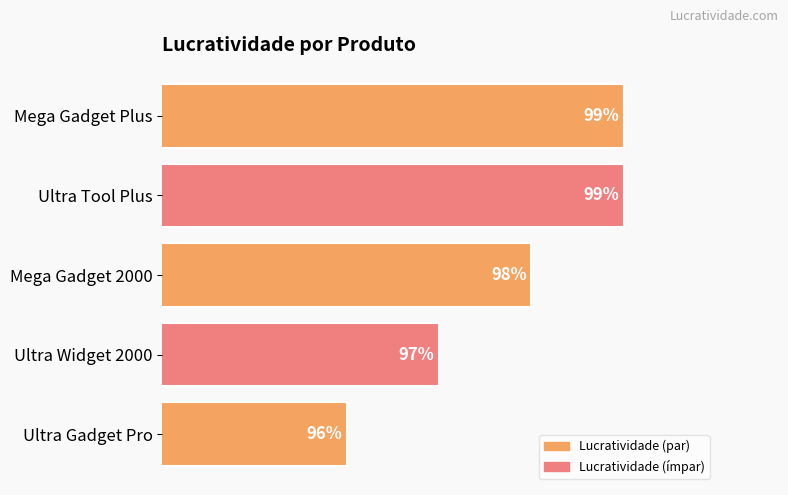

What is the label of the 3rd bar from the bottom?

Mega Gadget 2000